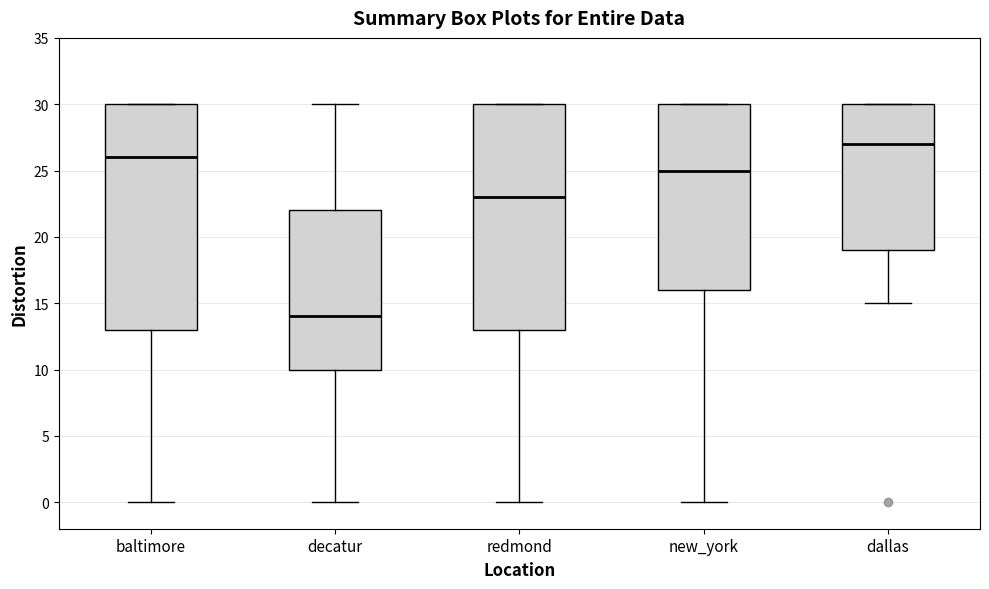

Where does the median line of the box for decatur sit on the y-axis? The values are not printed on the chart, so give them approximately, as read against the axis.

14